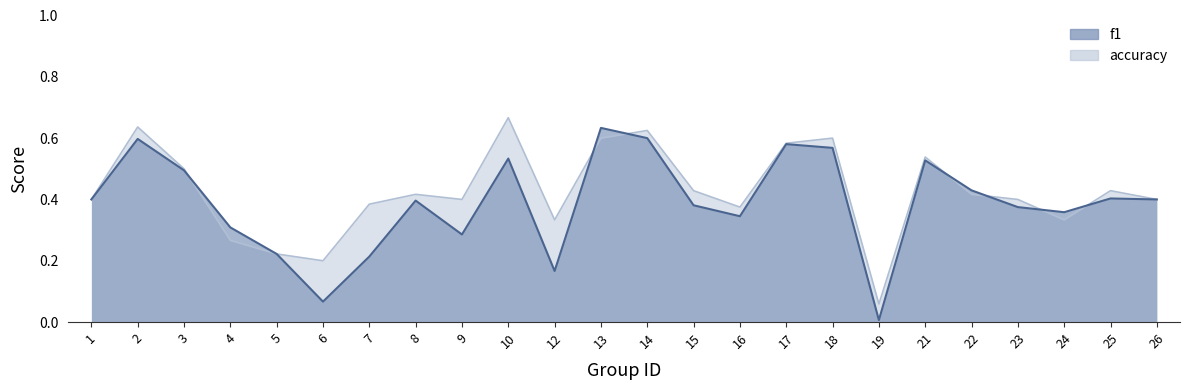

Is it true that f1 equals 0.4 at 15?

True